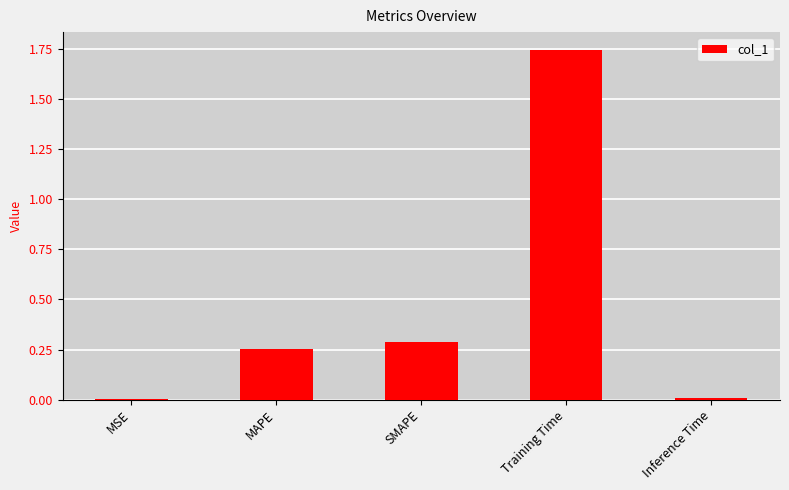

What is the sum of all values?

2.3